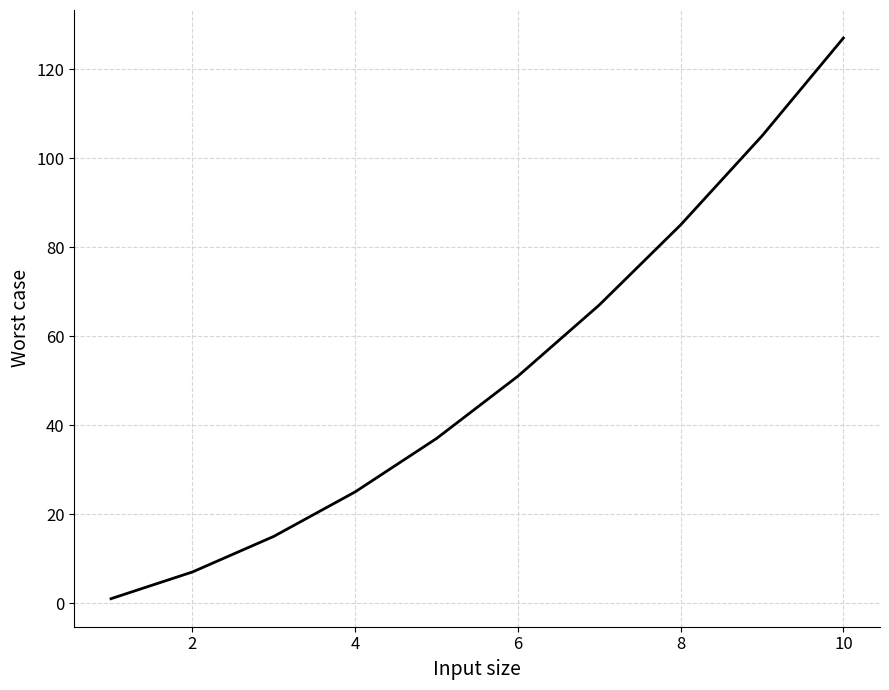

What is the difference between the maximum and minimum values?

126